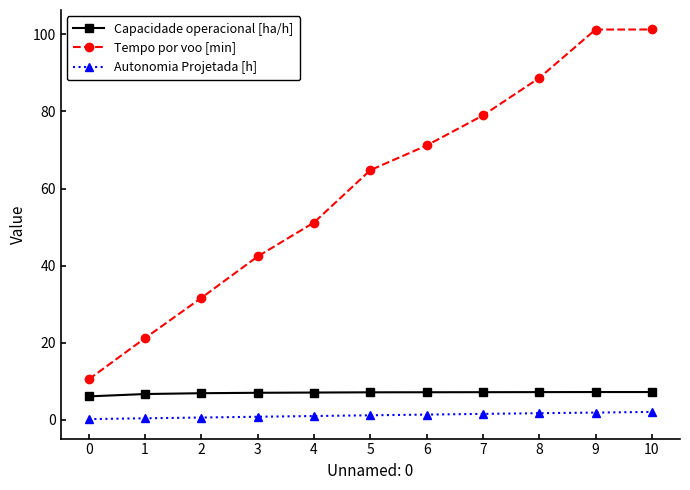

Which series changed the most between 6 and 9?

Tempo por voo [min]